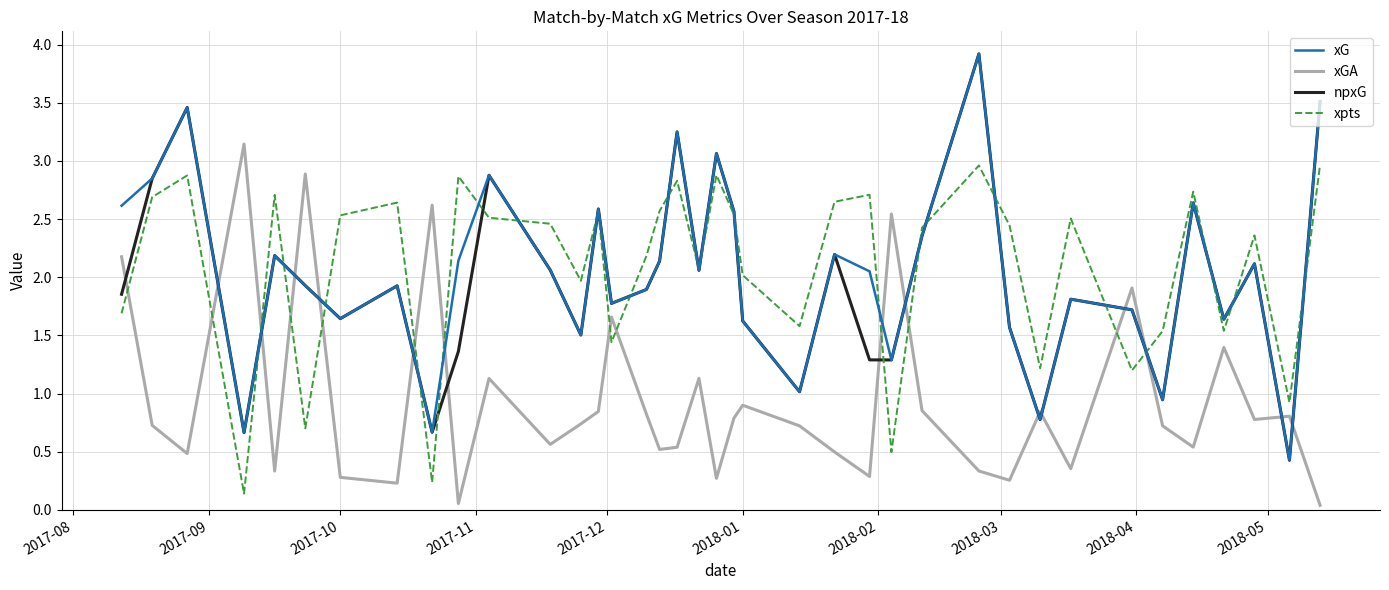

What is the maximum value for xG?

3.9